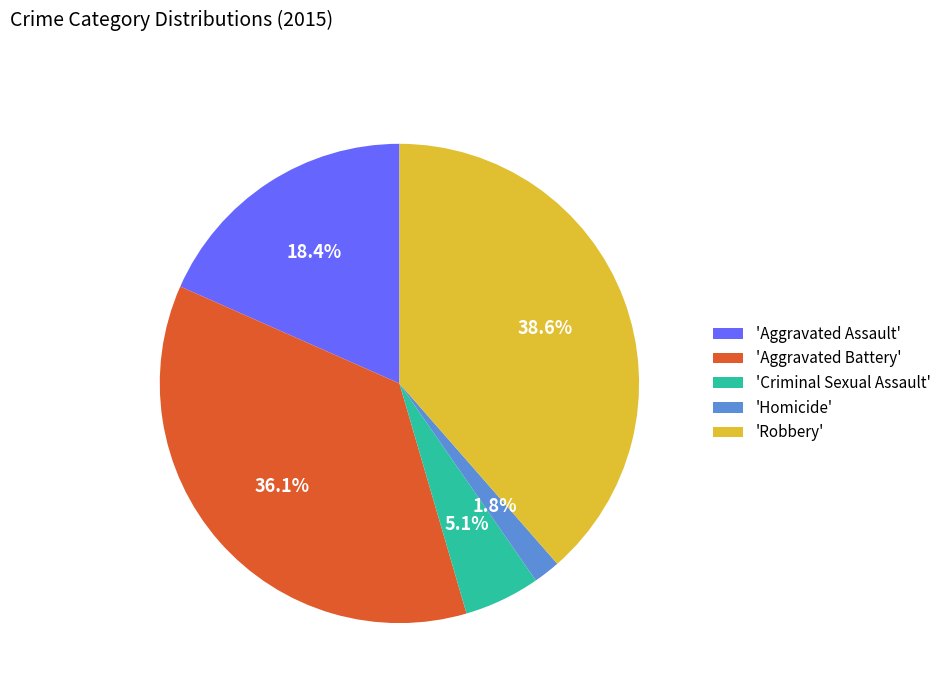

Is there a majority slice in this chart?

No